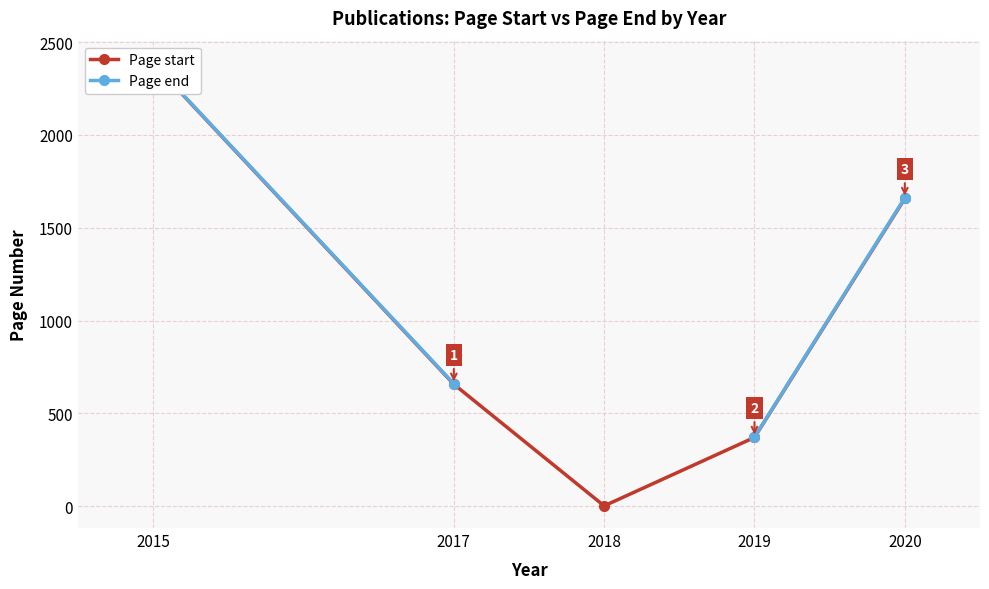

Which series has the largest range (max minus min)?

Page start